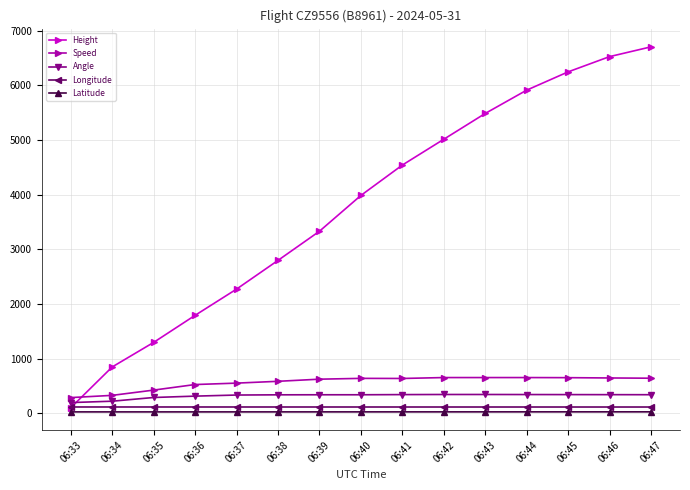

True or false: Longitude and Angle cross at least once.

False